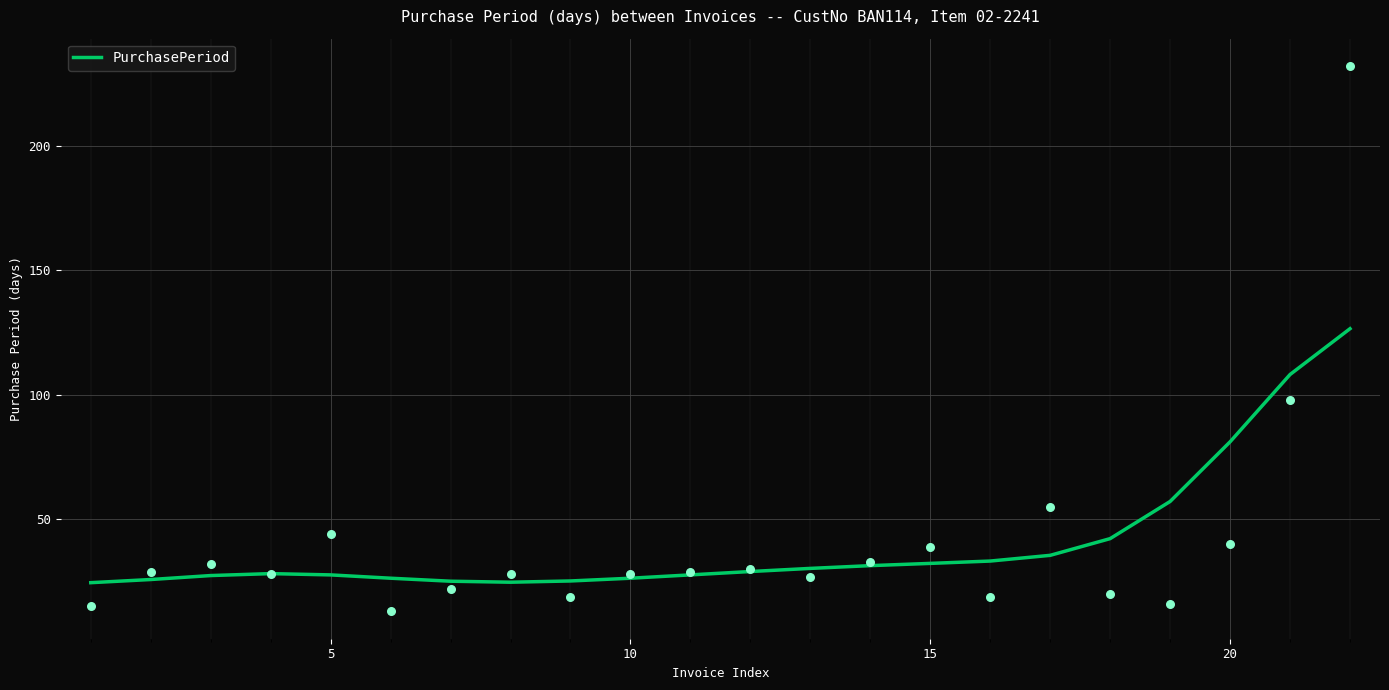

What is the minimum value for PurchasePeriod?

24.5